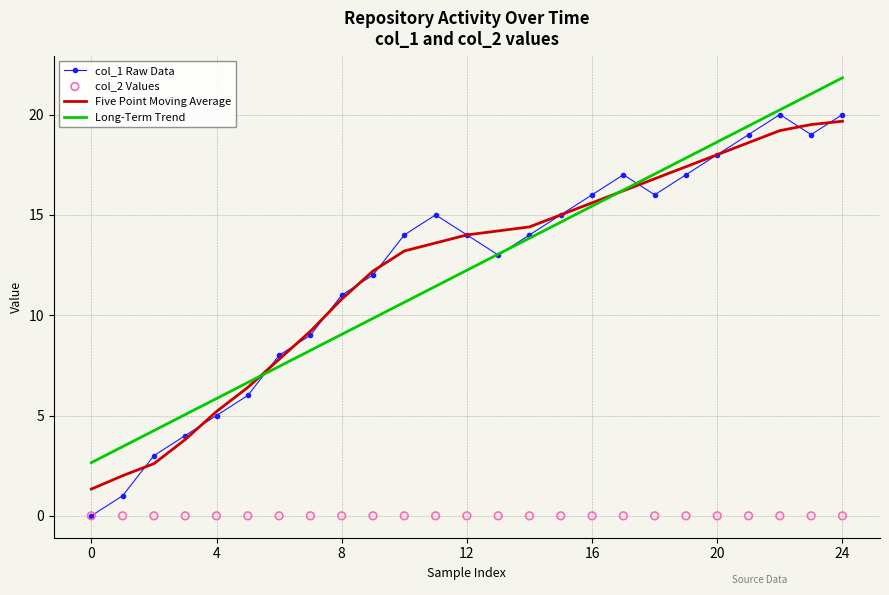

Which series contains the lowest Y value?

col_1 Raw Data